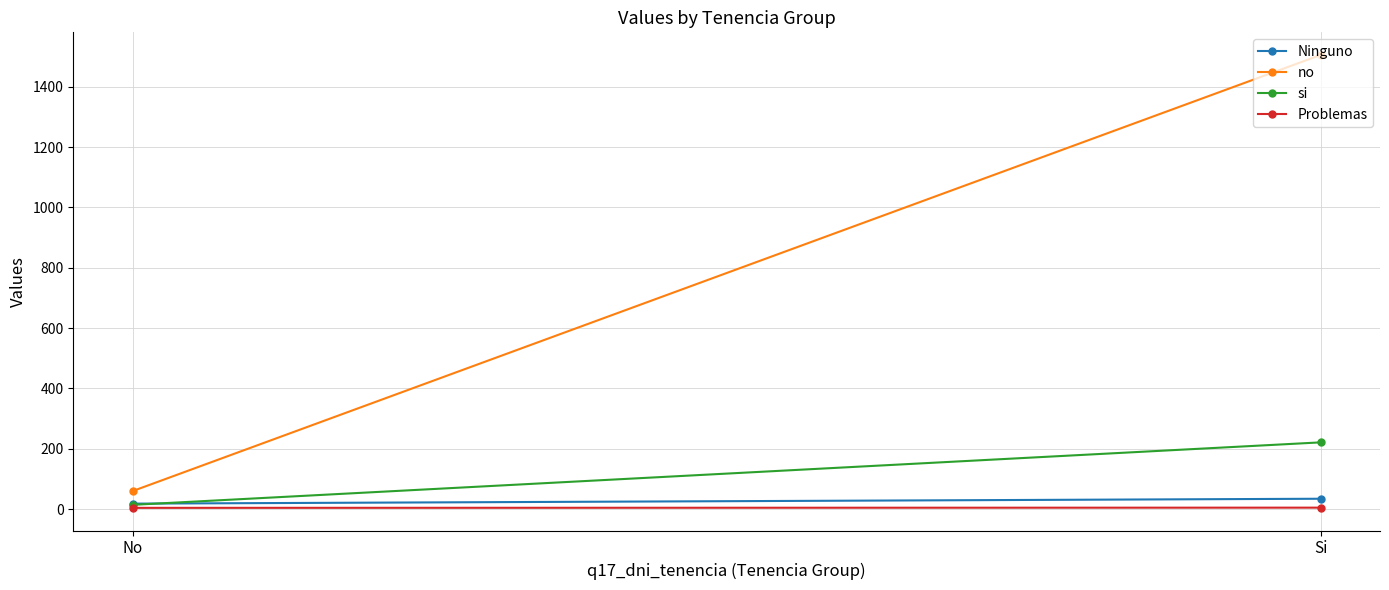

What is the difference between the Problemas values at Si and No?

0.7